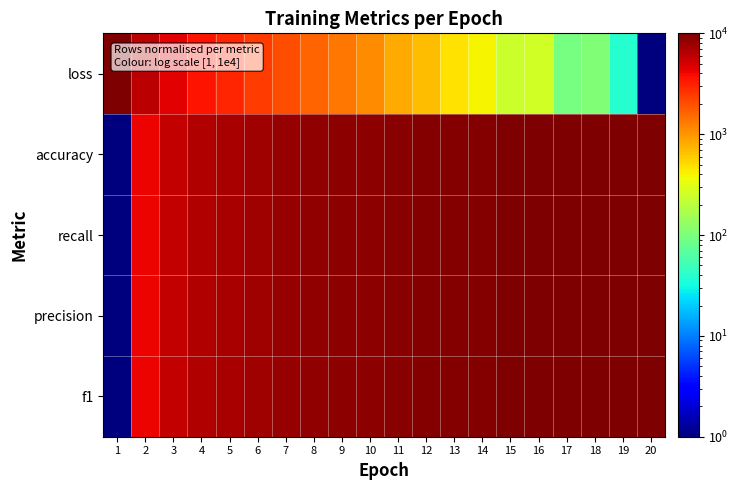

Reading right to left, list all the values displayed in this chart.

loss: 20=1.0	19=38.7	18=104.6	17=94.1	16=260.6	15=239.9	14=395.3	13=474.4	12=694.0	11=808.6	10=1090.0	9=1338.9	8=1636.1	7=2029.6	6=2427.4	5=2987.9	4=3629.5	3=4529.6	2=6169.5	1=10000.0
accuracy: 20=10000.0	19=9952.0	18=9899.6	17=9924.6	16=9752.2	15=9764.9	14=9608.2	13=9554.3	12=9356.0	11=9203.2	10=8942.7	9=8745.8	8=8448.5	7=8087.6	6=7725.7	5=7190.4	4=6583.6	3=5708.4	2=4100.1	1=1.0
recall: 20=10000.0	19=9952.0	18=9899.6	17=9924.6	16=9752.2	15=9764.9	14=9608.2	13=9554.3	12=9356.0	11=9203.2	10=8942.7	9=8745.8	8=8448.5	7=8087.6	6=7725.7	5=7190.4	4=6583.6	3=5708.4	2=4100.1	1=1.0
precision: 20=10000.0	19=9952.7	18=9900.6	17=9925.4	16=9755.0	15=9767.8	14=9612.4	13=9559.6	12=9363.9	11=9211.8	10=8955.0	9=8759.2	8=8465.2	7=8107.9	6=7747.9	5=7217.2	4=6616.5	3=5745.7	2=4141.0	1=1.0
f1: 20=10000.0	19=9952.4	18=9900.3	17=9925.0	16=9754.0	15=9766.7	14=9610.9	13=9557.6	12=9360.9	11=9208.6	10=8950.4	9=8754.0	8=8458.9	7=8100.4	6=7739.6	5=7207.3	4=6604.2	3=5733.3	2=4128.8	1=1.0